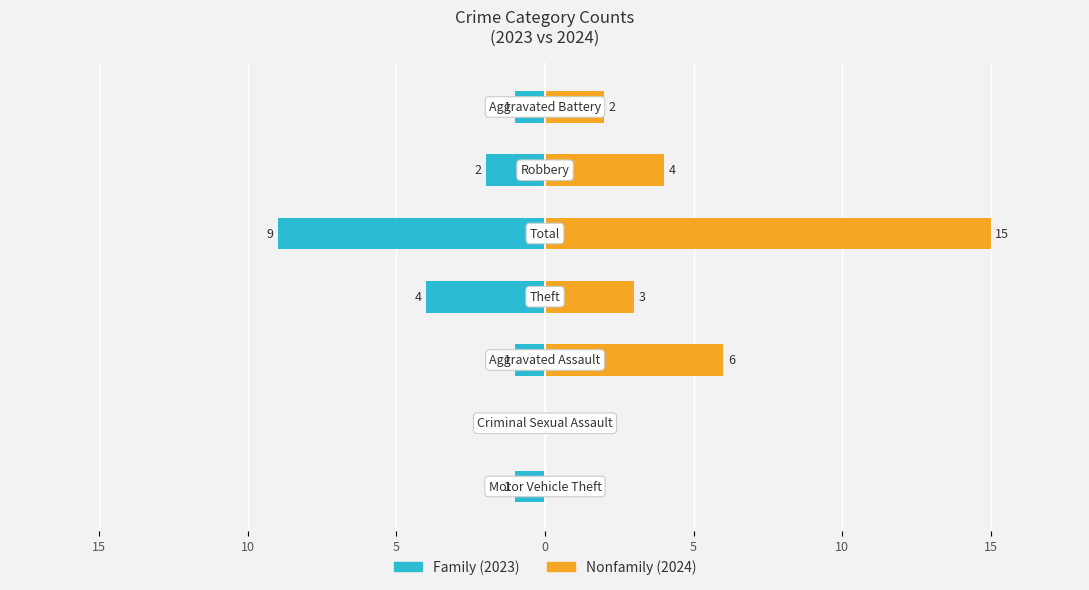

What is the spread (max minus min) of values at 0?

7